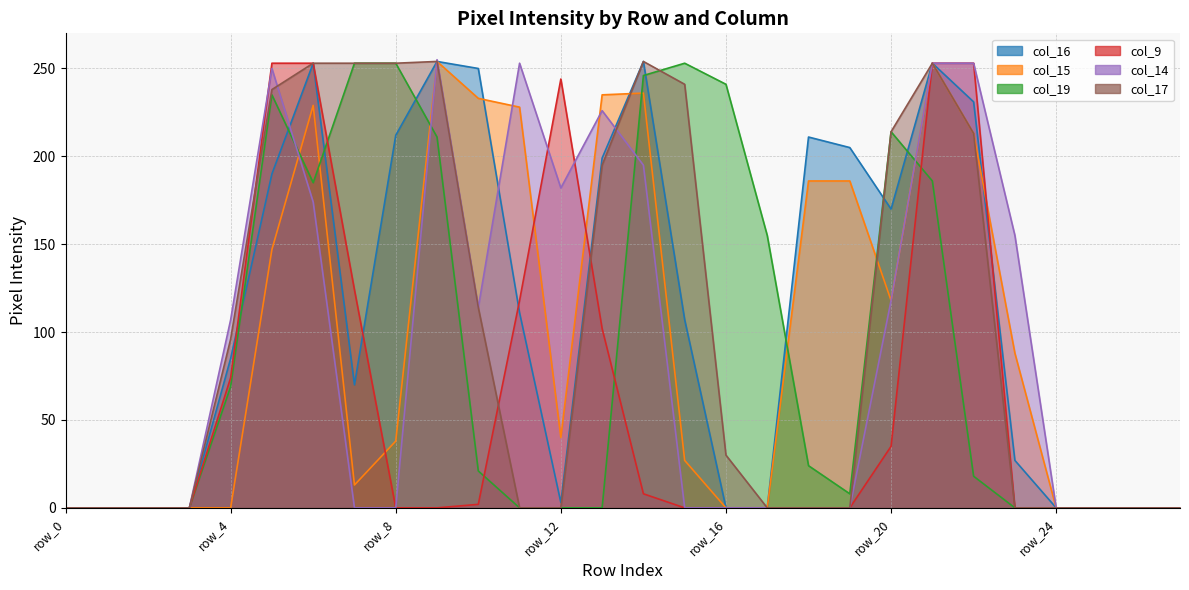

Is it true that col_19 equals 13 at row_10?

False